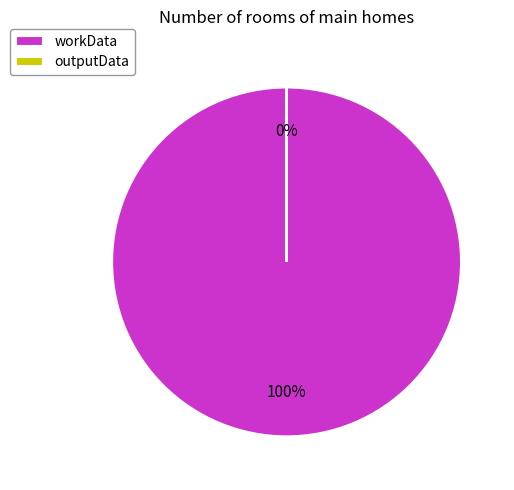

Which slice is the largest?

workData